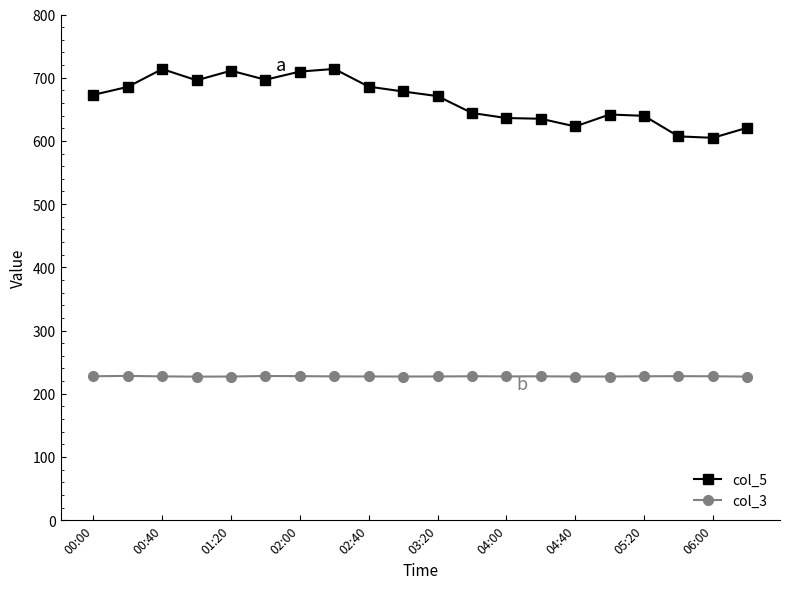

True or false: col_3 has more than 0 points higher than both neighbors.

True